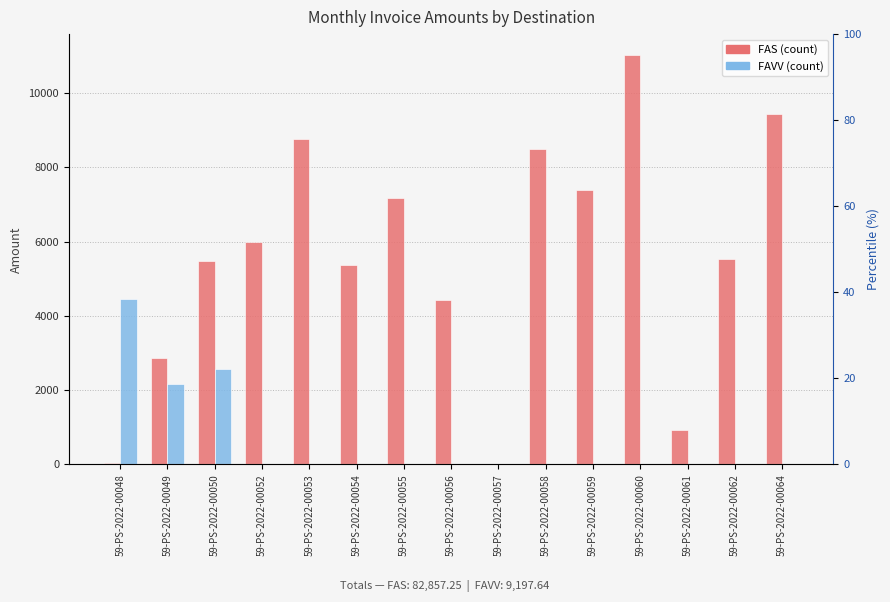

What are all the series names shown in the legend?

FAS, FAVV